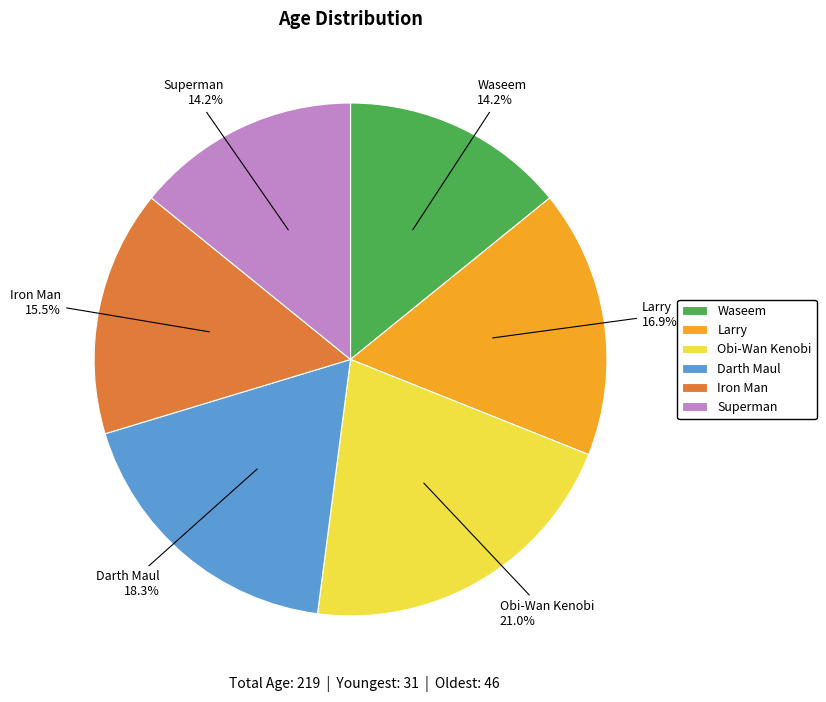

Count the number of slices in the pie.

6